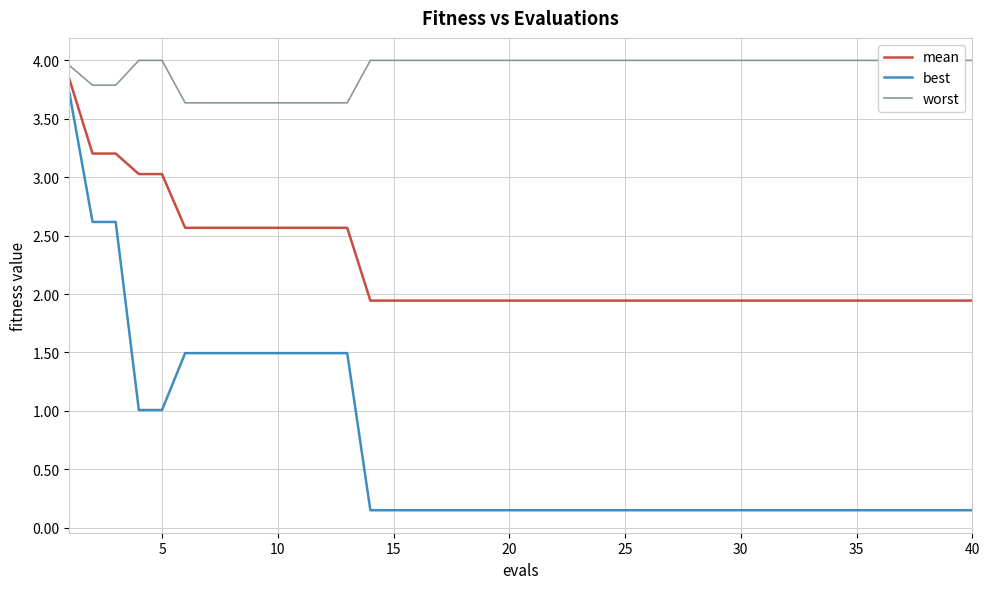

Does the chart display data point markers on the line(s)?

No